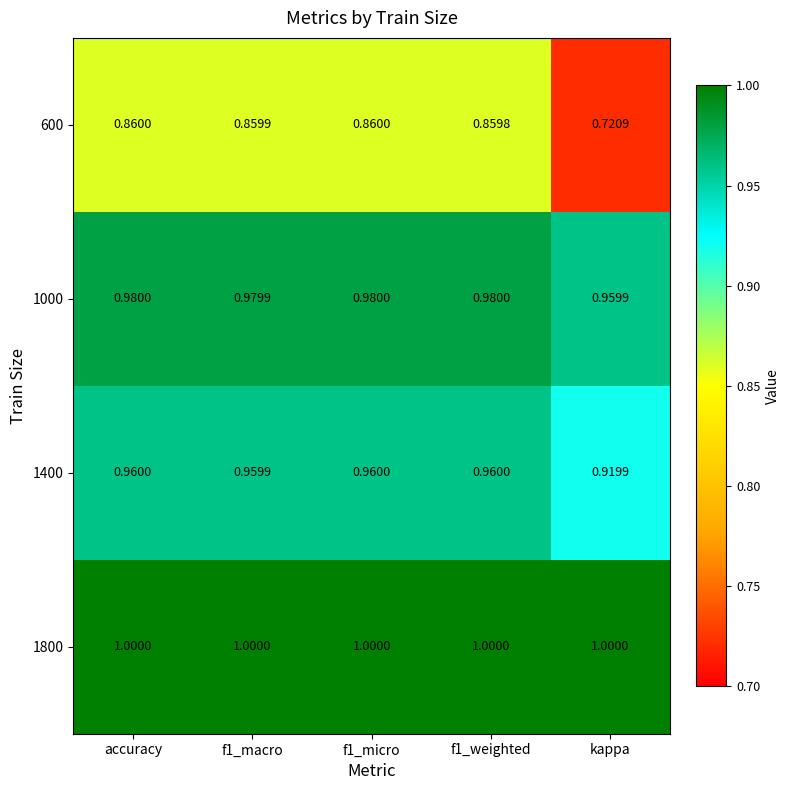

How many categories are shown in the chart?

5